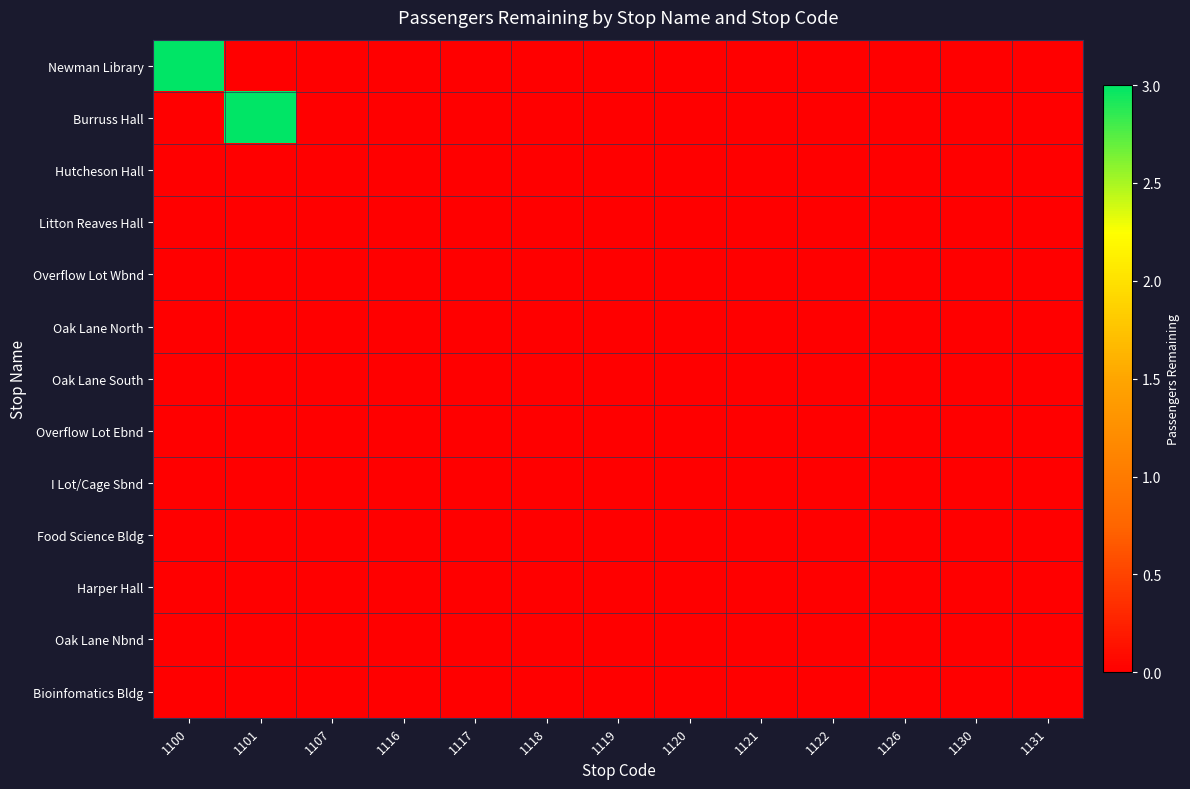

How many distinct data groups are displayed?

13